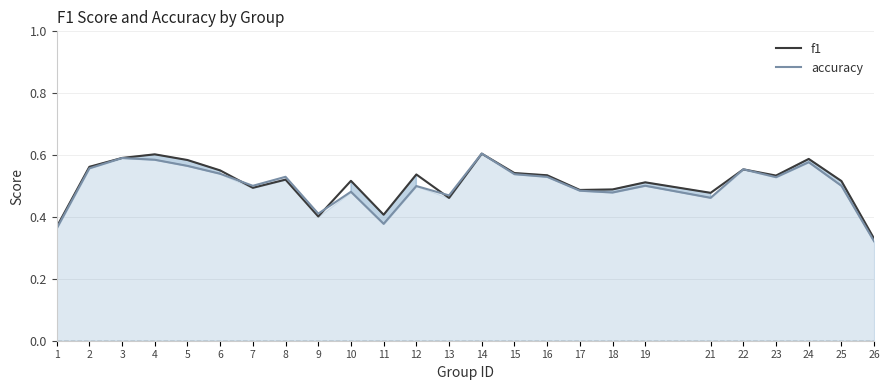

At how many categories does at least one series exceed 0?

25